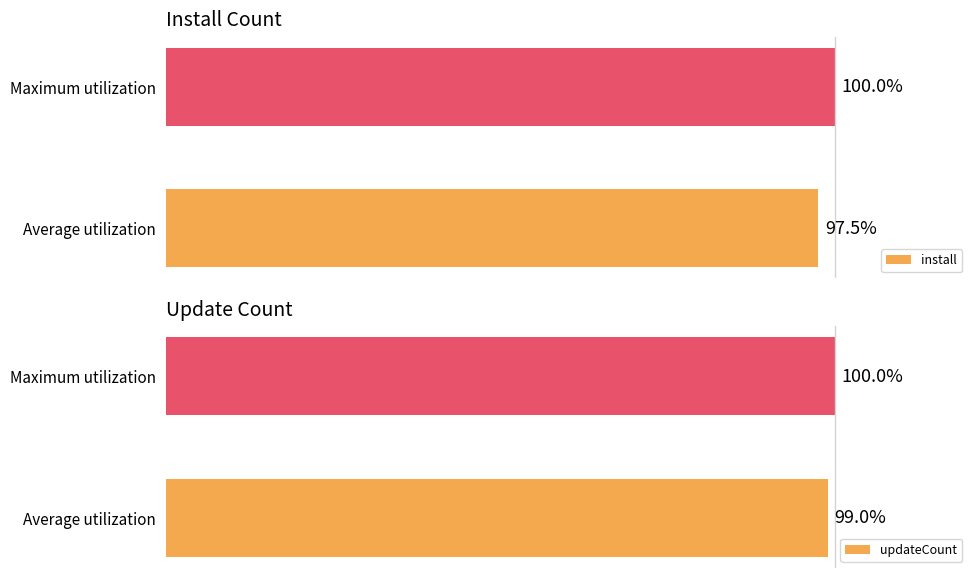

List the labels in order of install value, largest first.

Maximum utilization, Average utilization